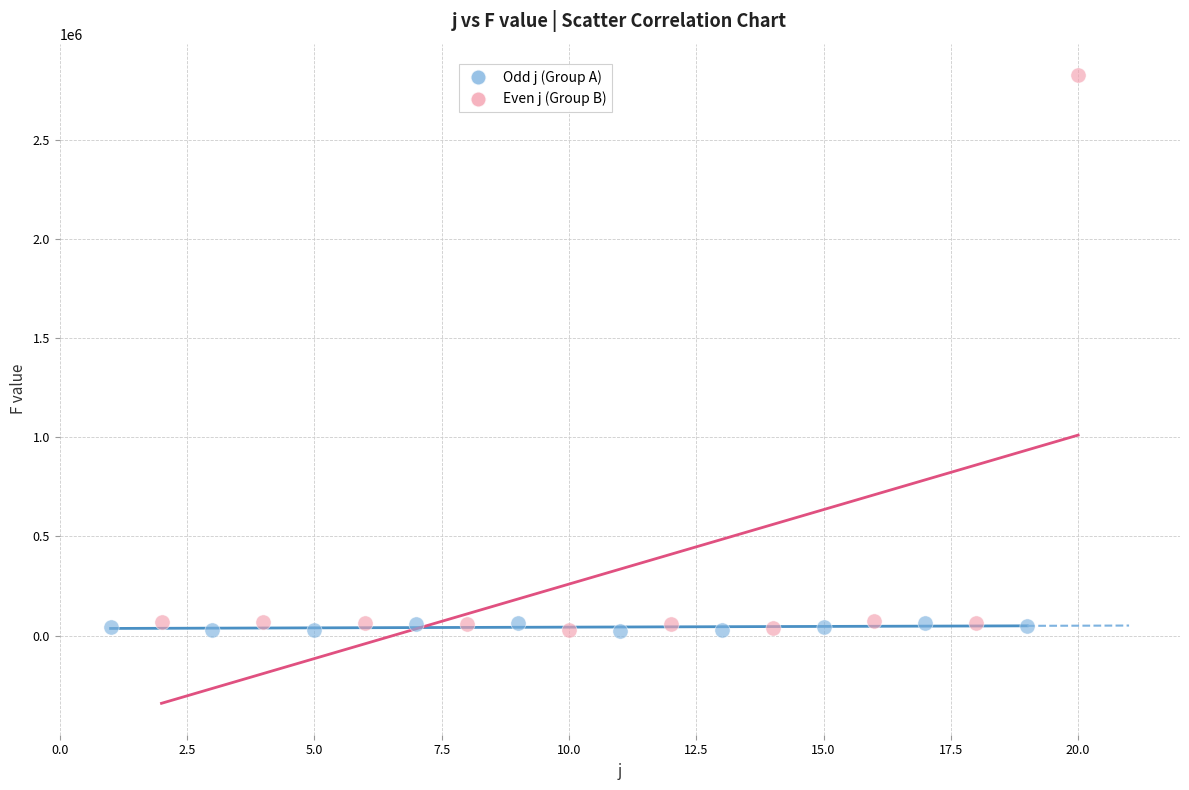

Which series reaches the maximum Y coordinate?

Even j (Group B)